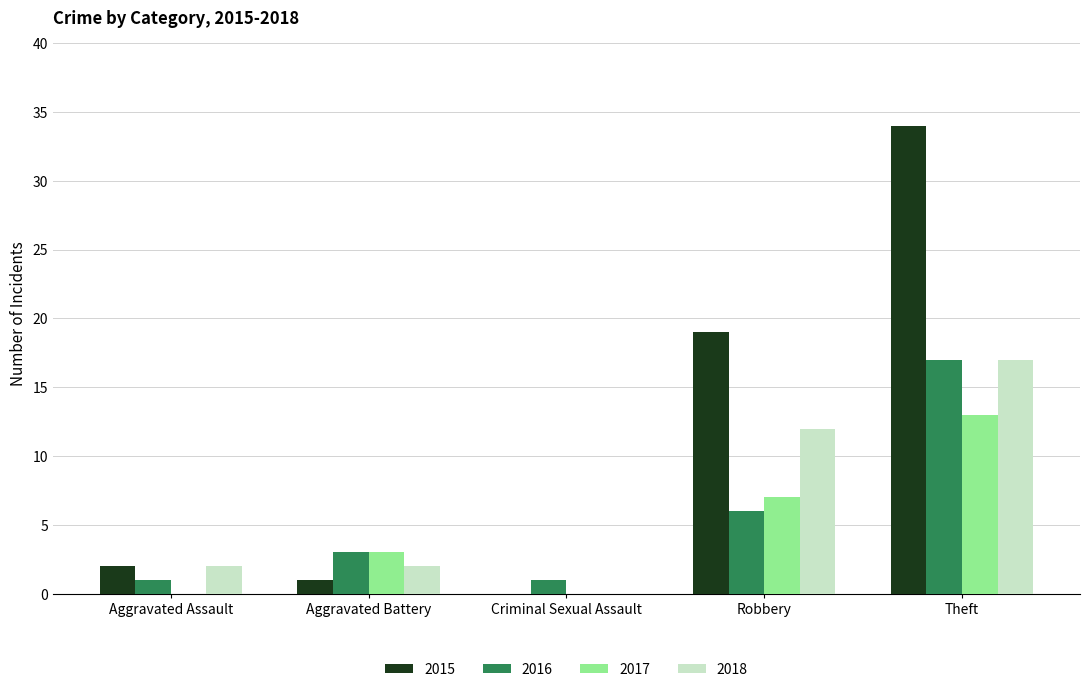

Reading left to right, extract all data points from this chart.

2015: 2	1	0	19	34
2016: 1	3	1	6	17
2017: 0	3	0	7	13
2018: 2	2	0	12	17